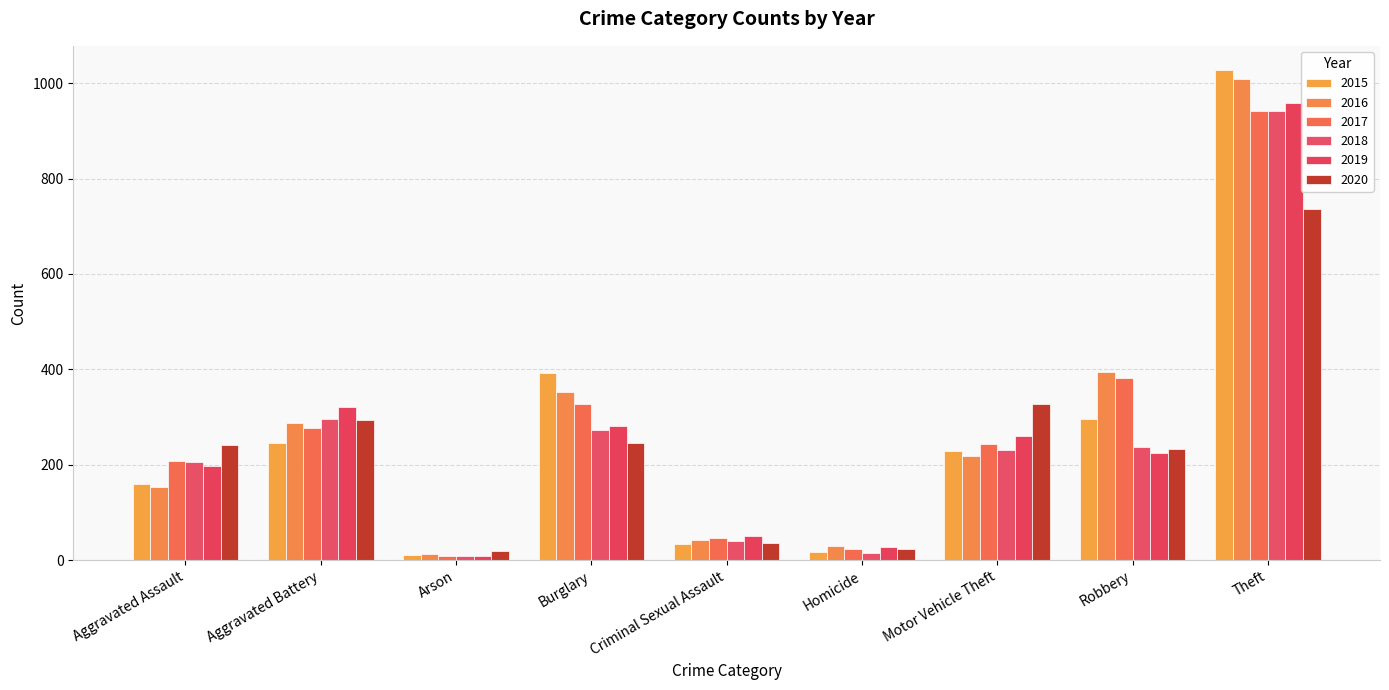

Which series changed the most between Homicide and Robbery?

2016